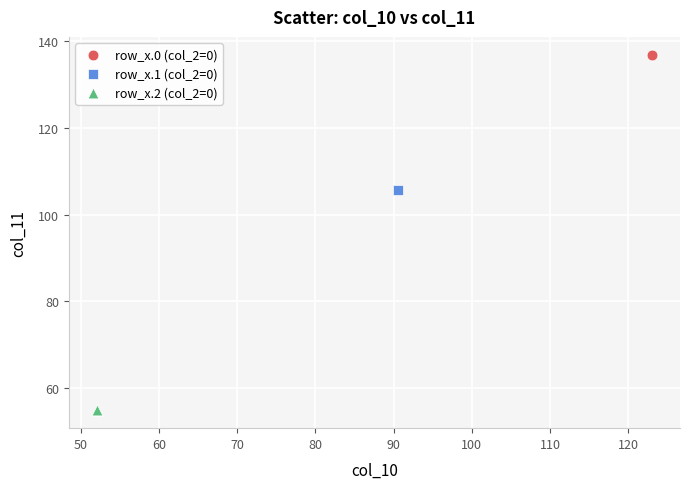

What are all the series names shown in the legend?

row_x.0 (col_2=0), row_x.1 (col_2=0), row_x.2 (col_2=0)